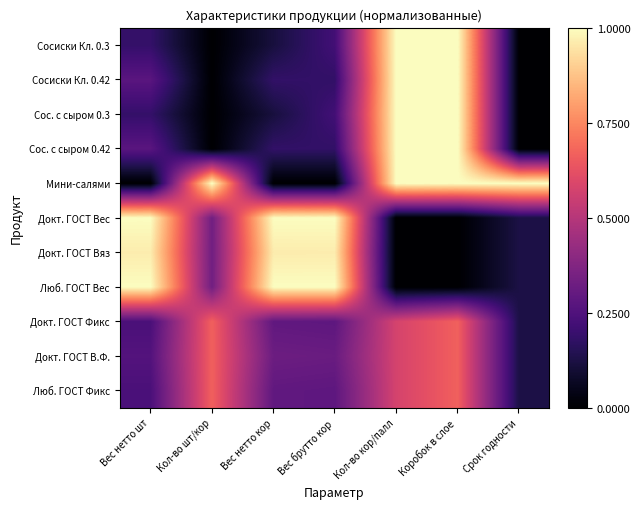

At which category is the sum across all series the highest?

Коробок в слое